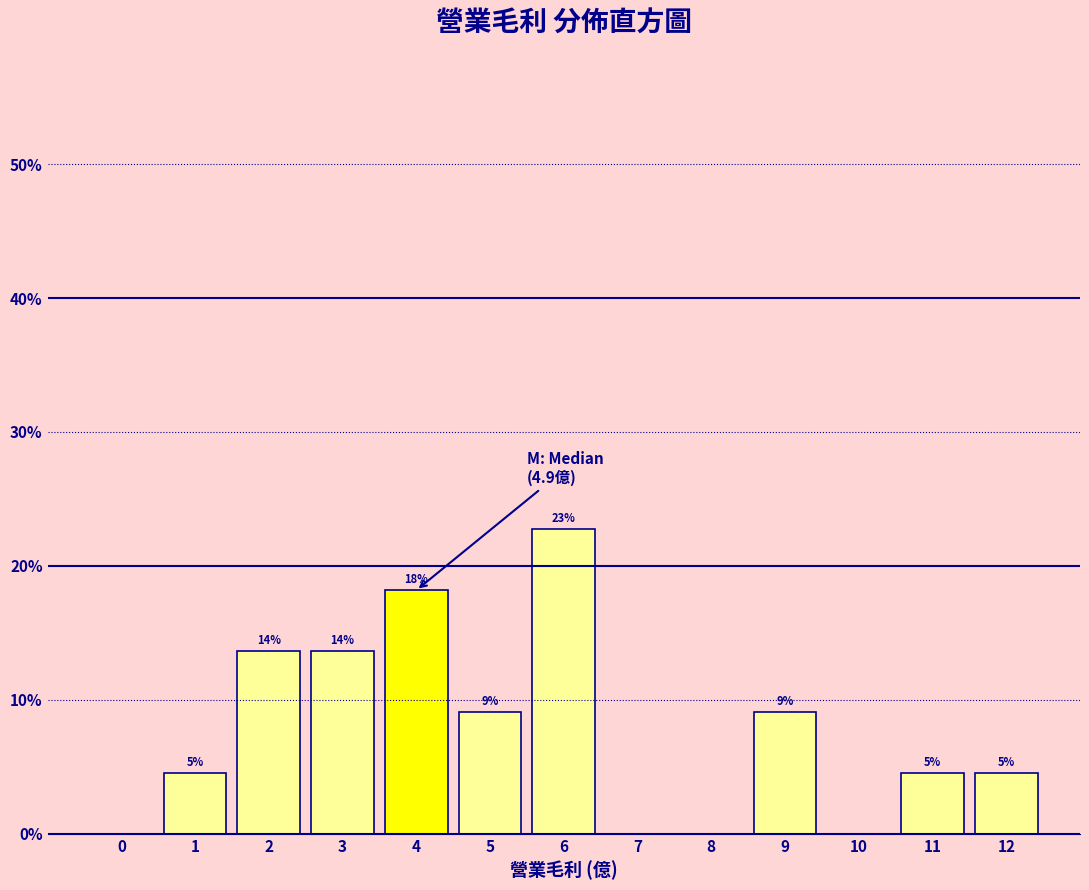

Are the bars horizontal?

No